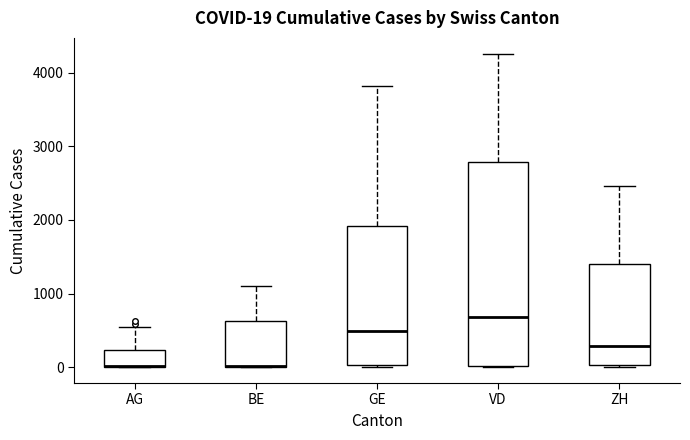

Comparing the boxes themselves (not the whiskers), which one is the tallest?

VD